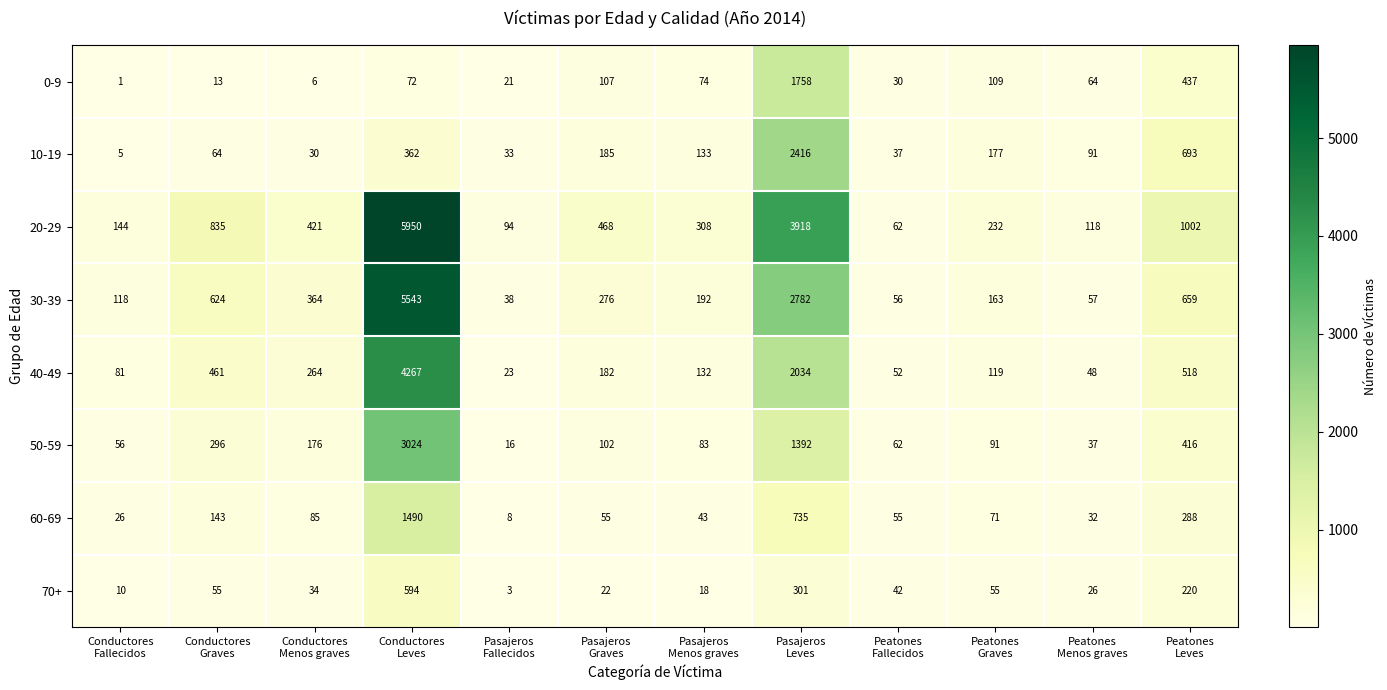

What is the average value of the 10-19 series?

352